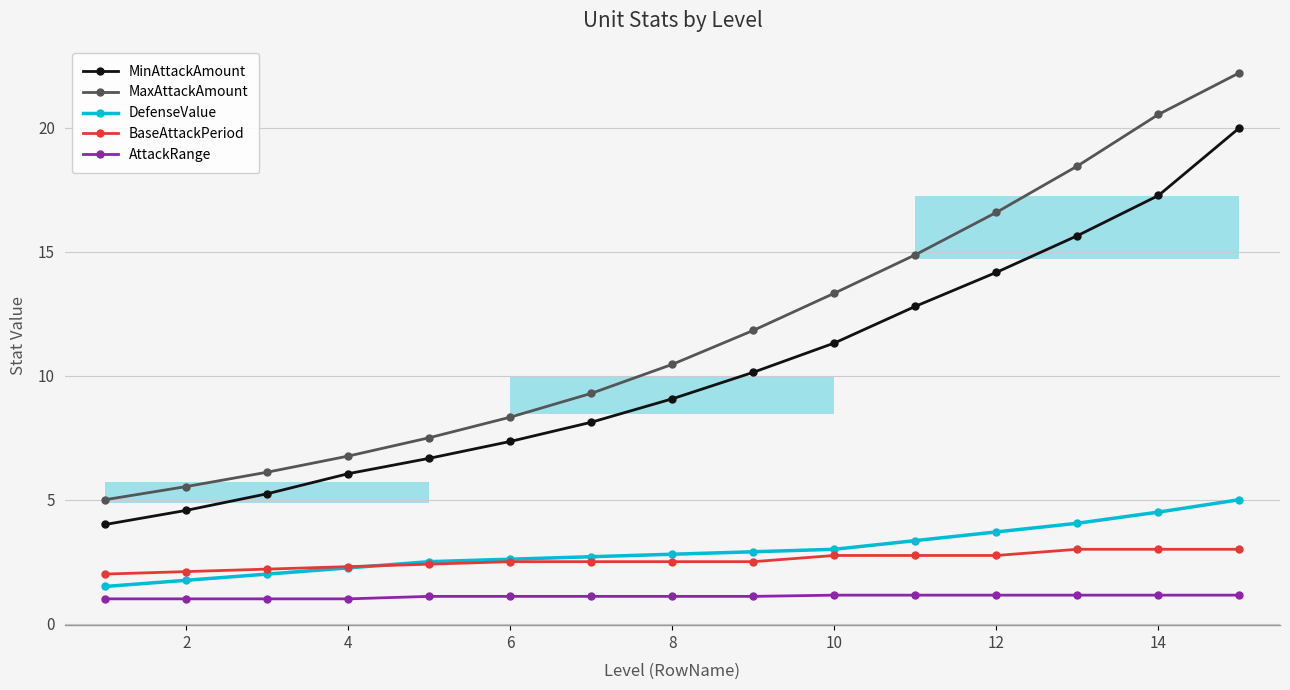

Which series has the largest range (max minus min)?

MaxAttackAmount